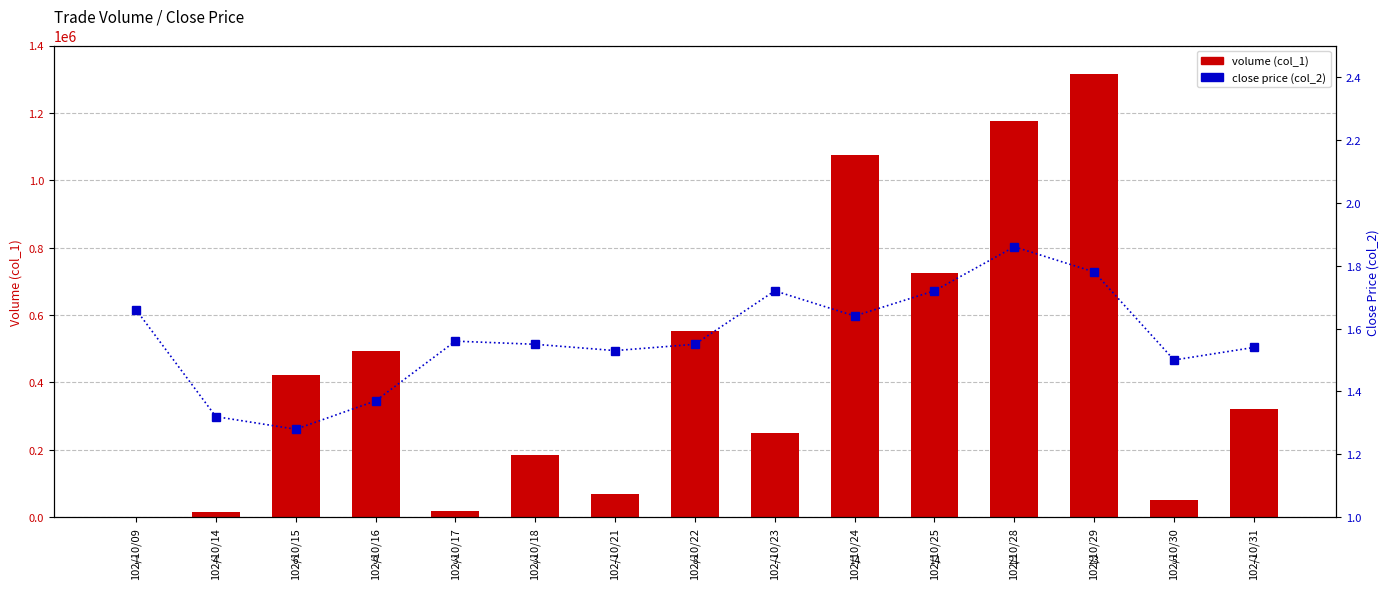

What is the sum of all close price (col_2) values?

23.6